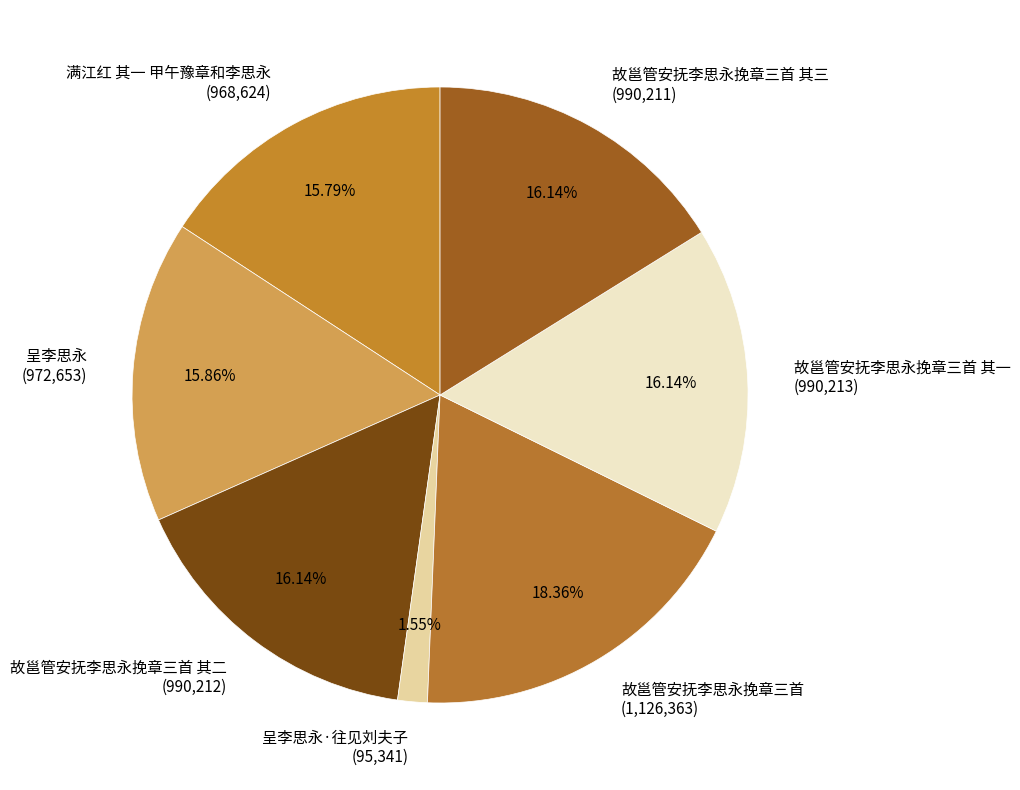

How many segments does this pie chart have?

7